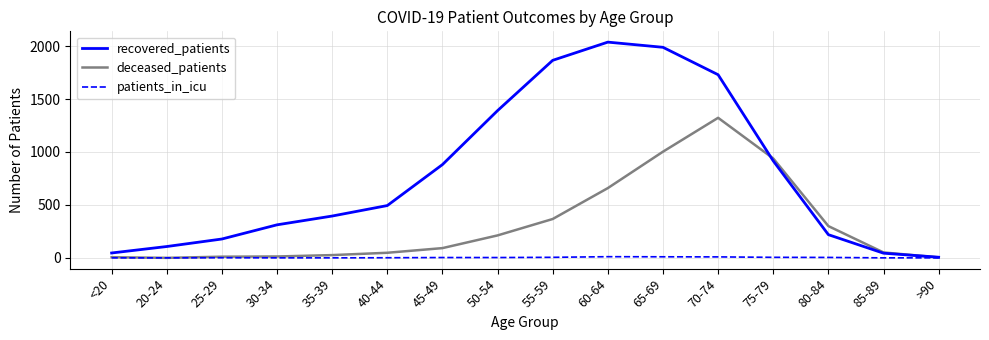

Between 50-54 and 55-59, which series saw the biggest shift?

recovered_patients